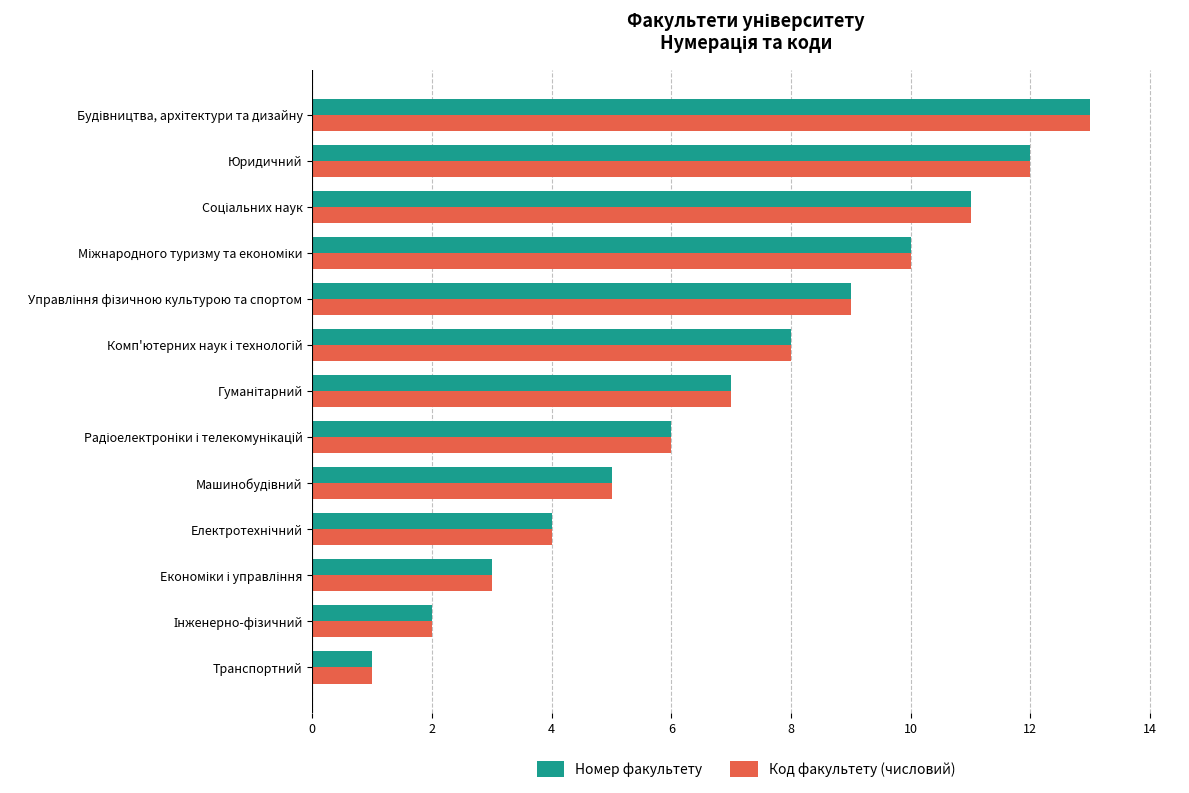

What is the greatest value displayed?

13